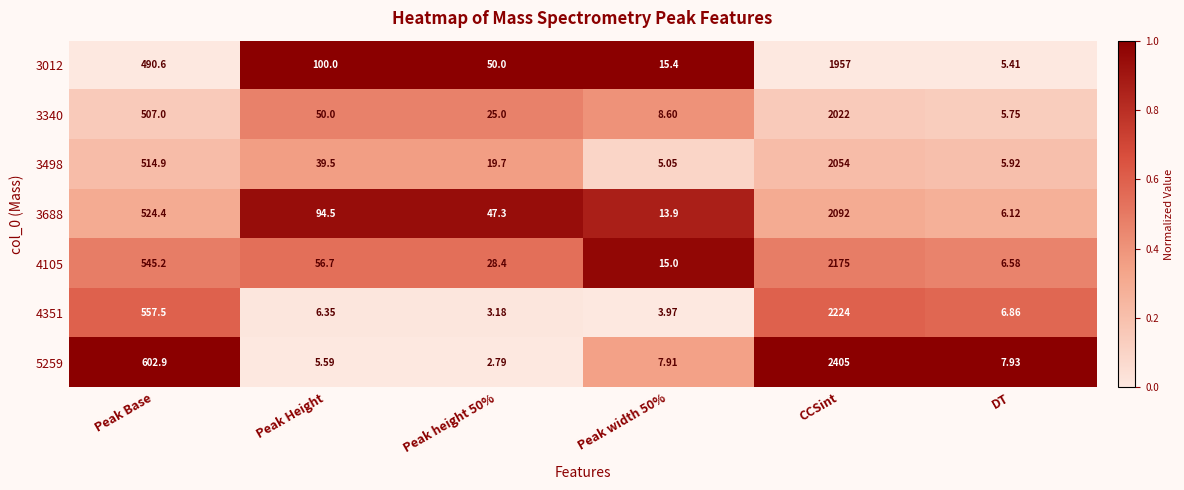

Is the value of 4105 at Peak height 50% greater than the value of 3340 at Peak Height?

No